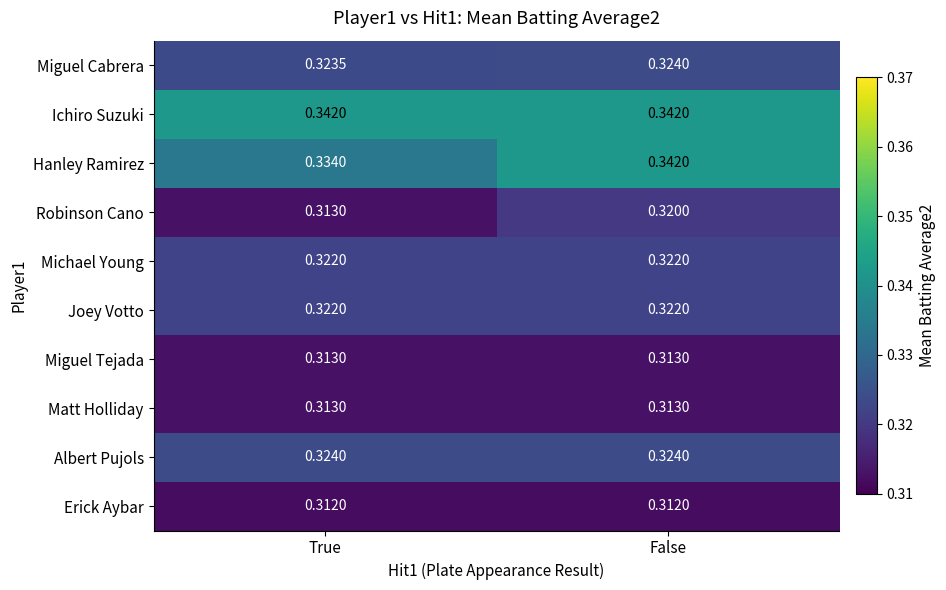

At which label does Robinson Cano reach its peak?

False